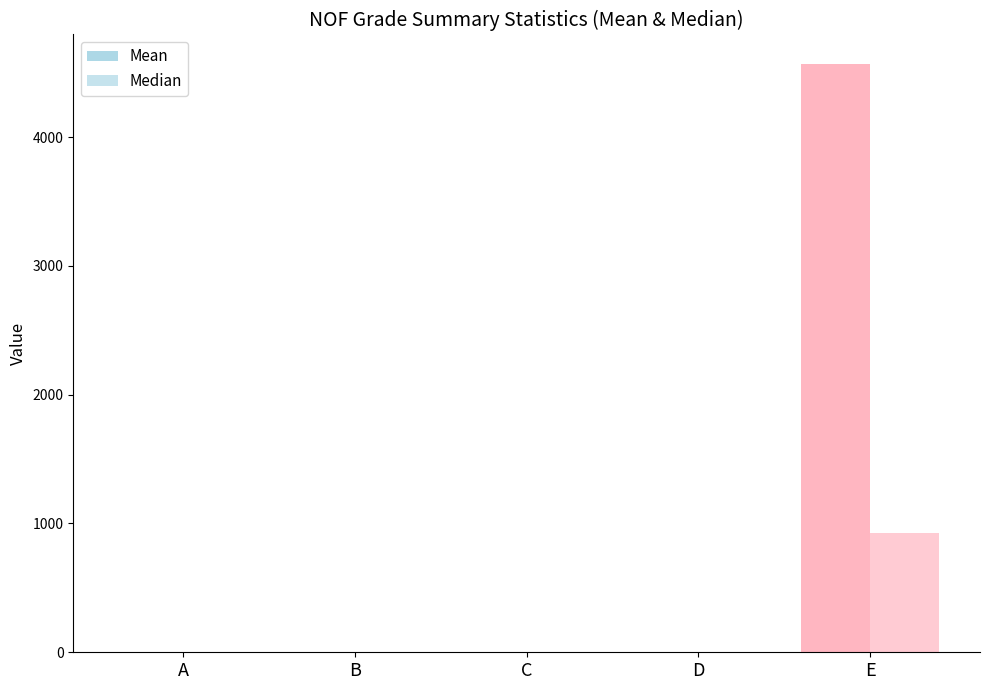

Which series changed the most between A and D?

Mean